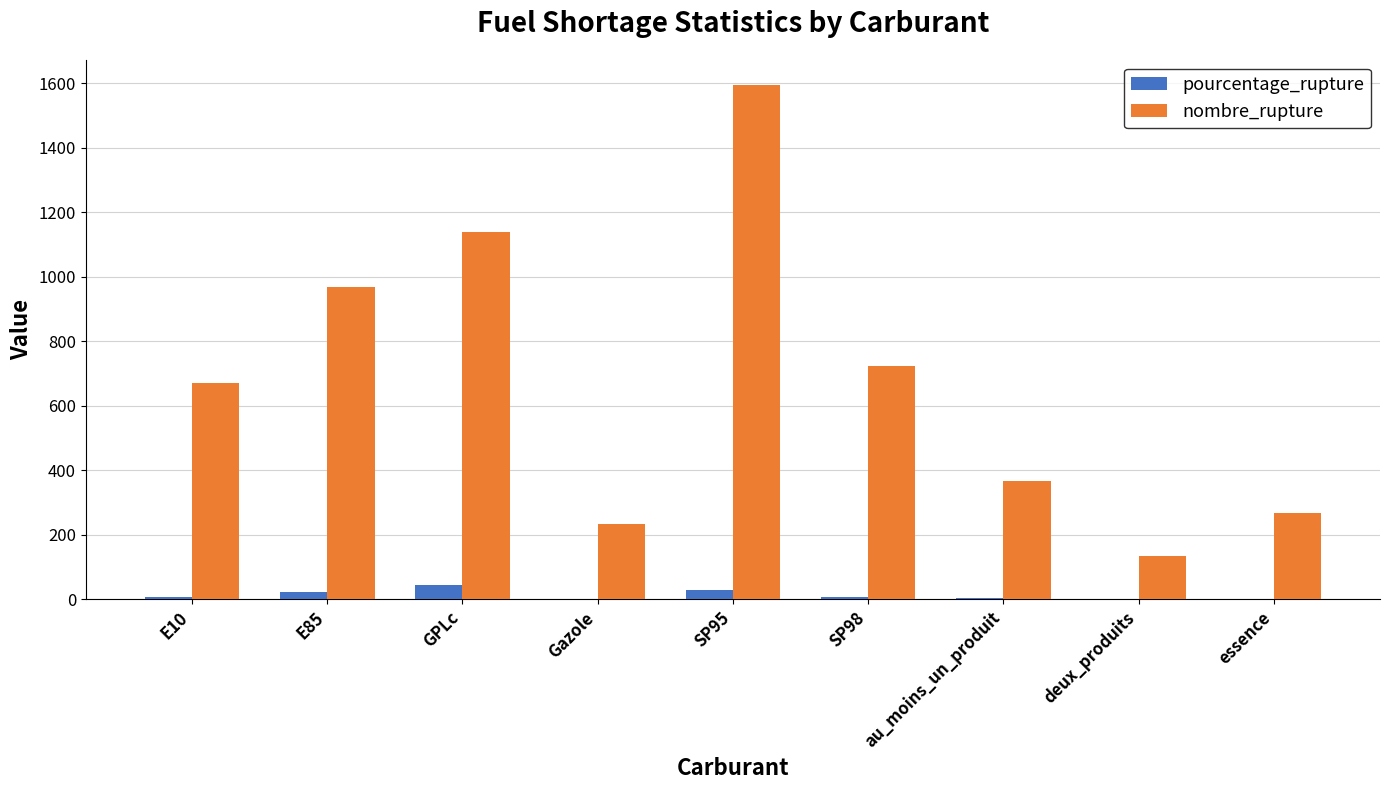

Which series has the widest spread of values?

nombre_rupture